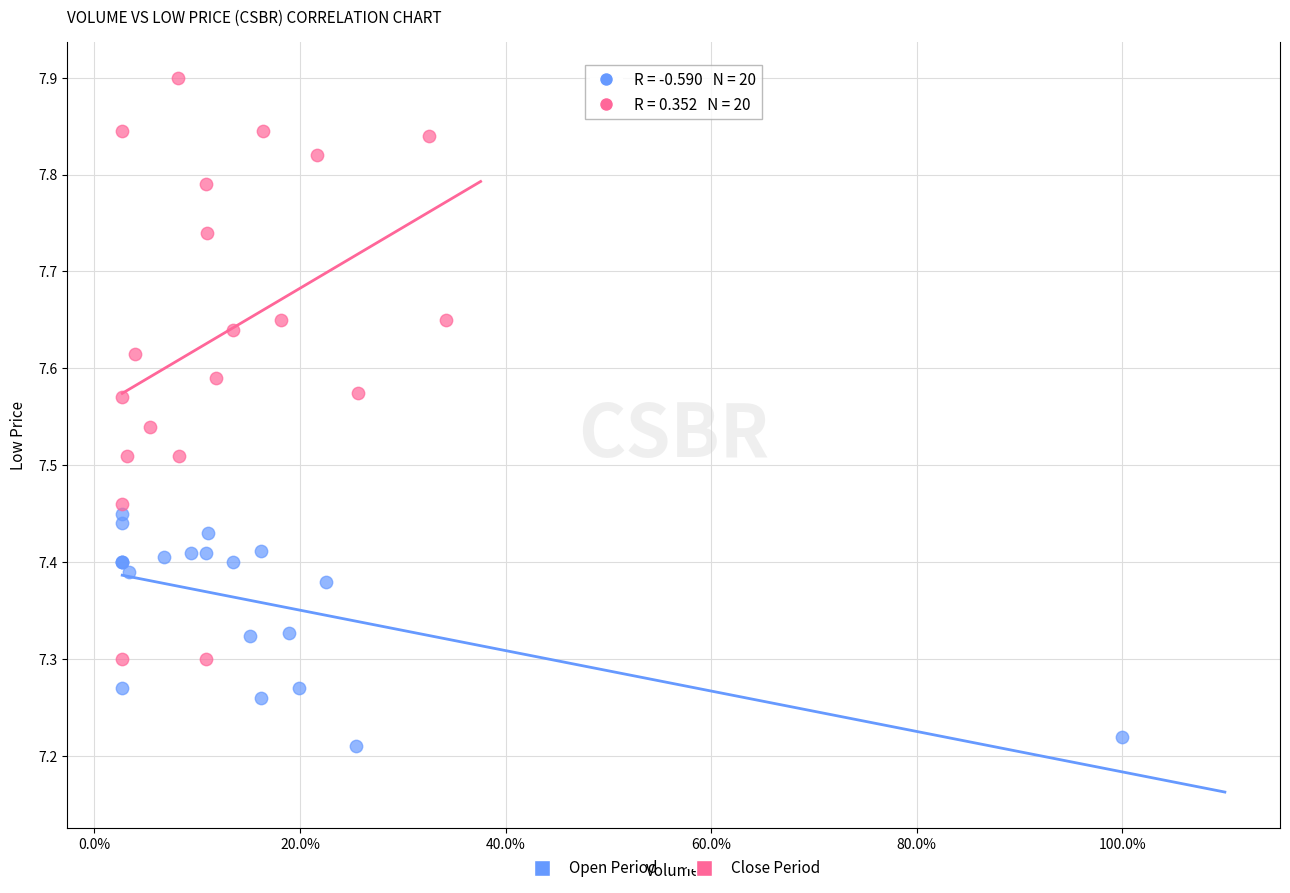

Which series has the widest spread of Y values?

Close Period